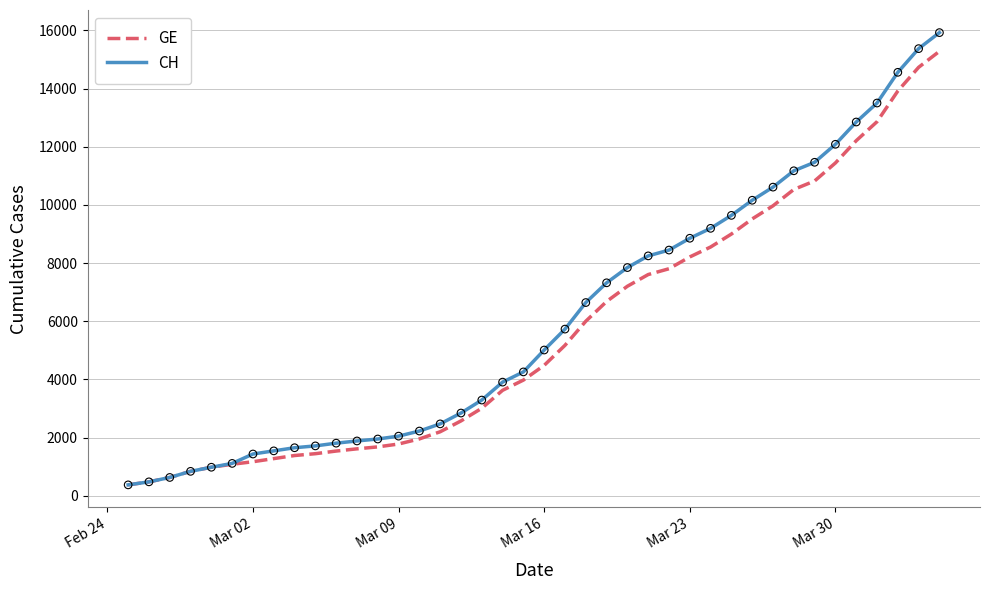

What are all the series names shown in the legend?

GE, CH